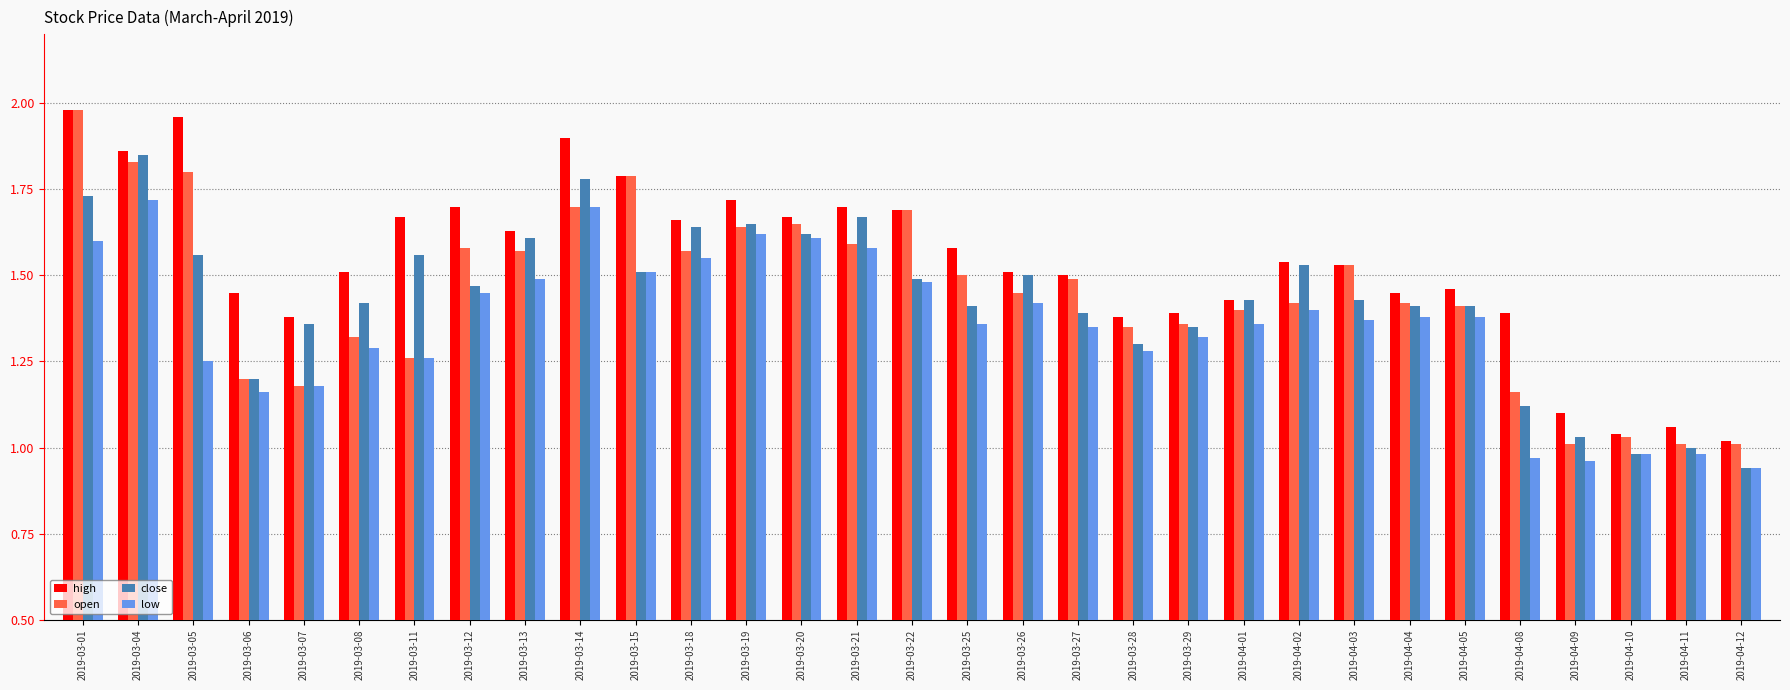

Which series has the largest total across all categories?

high